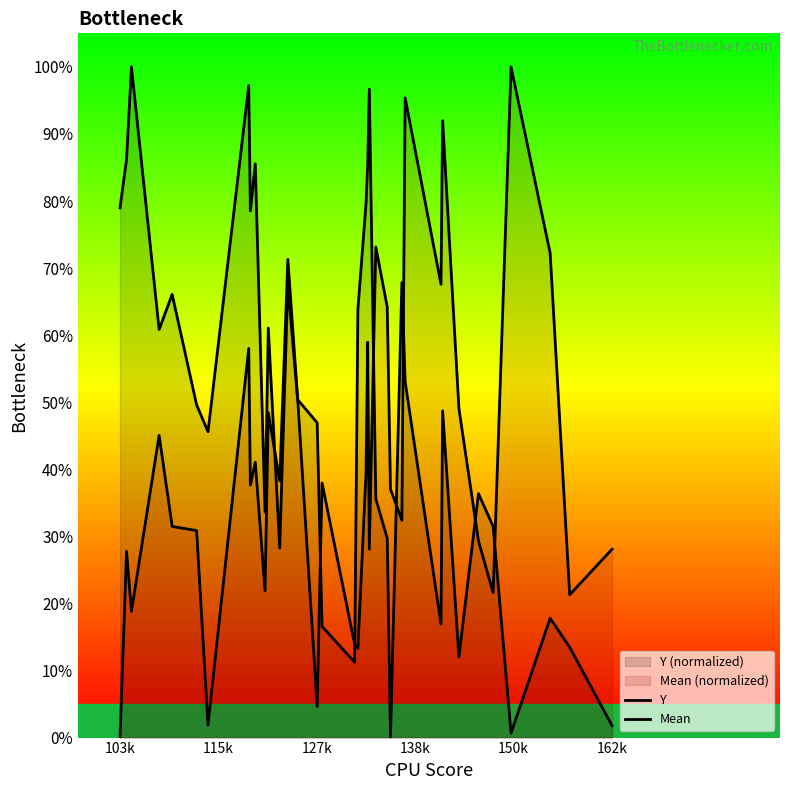

What is the value of the Y point at the 15th from the left?

50.4